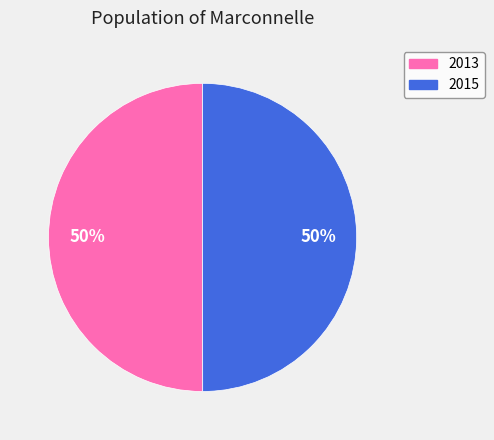

How many slices are in this pie chart?

2